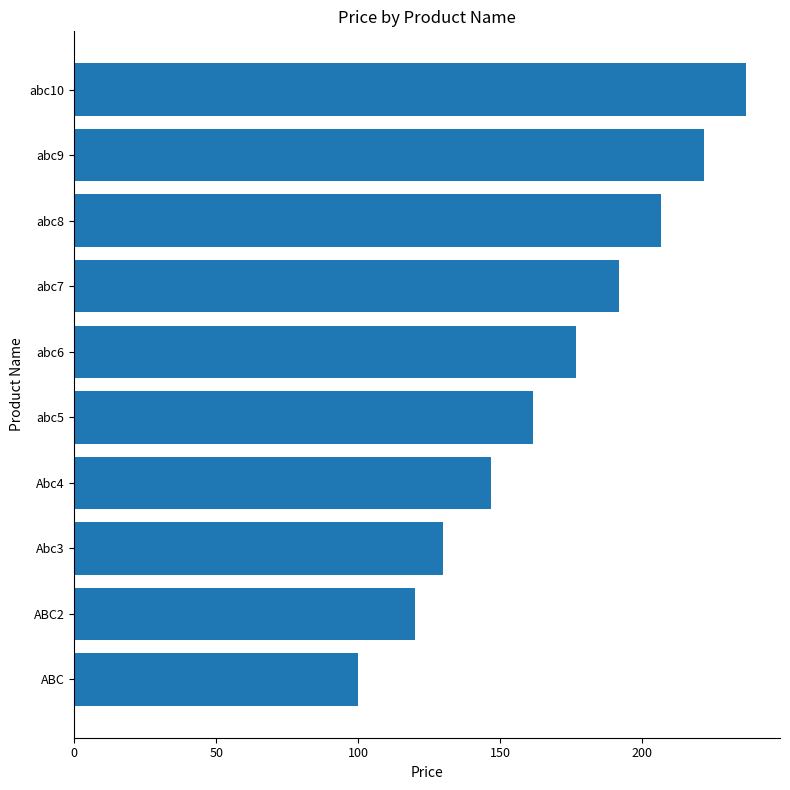

Approximately how many times larger is the value at abc8 compared to Abc3?

1.6